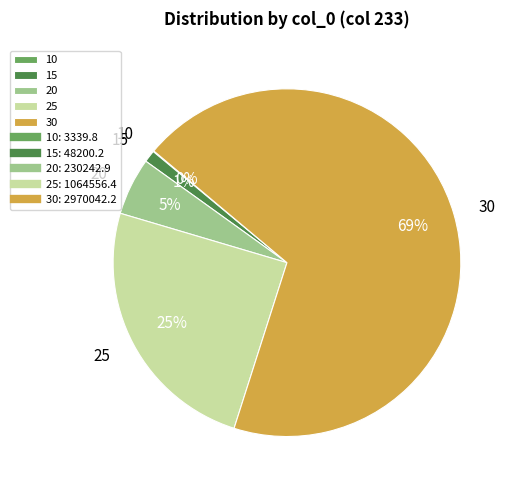

To the nearest percent, what is the difference between the largest and smallest slice percentages?

69%